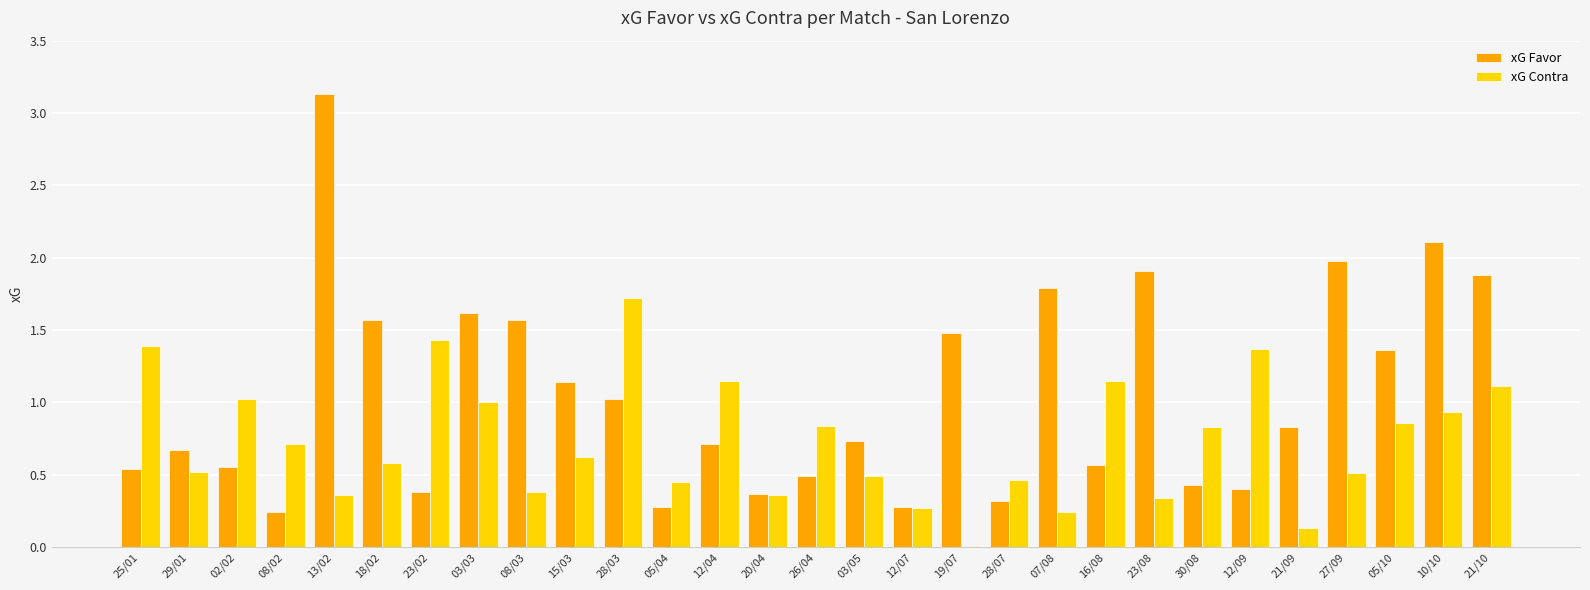

True or false: xG Contra has a value of 1.9 at 23/02.

False